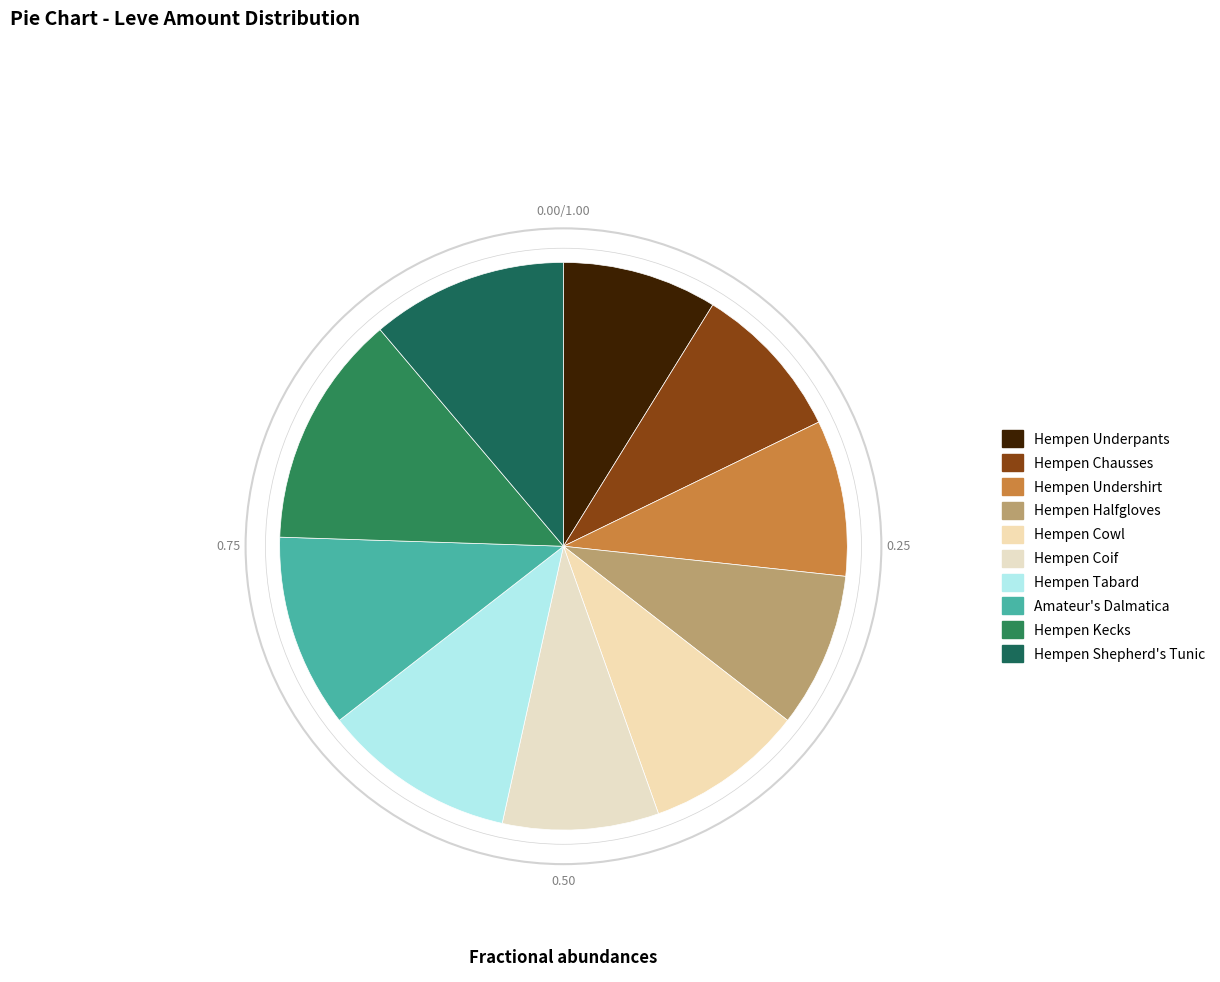

Which category has the biggest portion of the pie?

Hempen Kecks